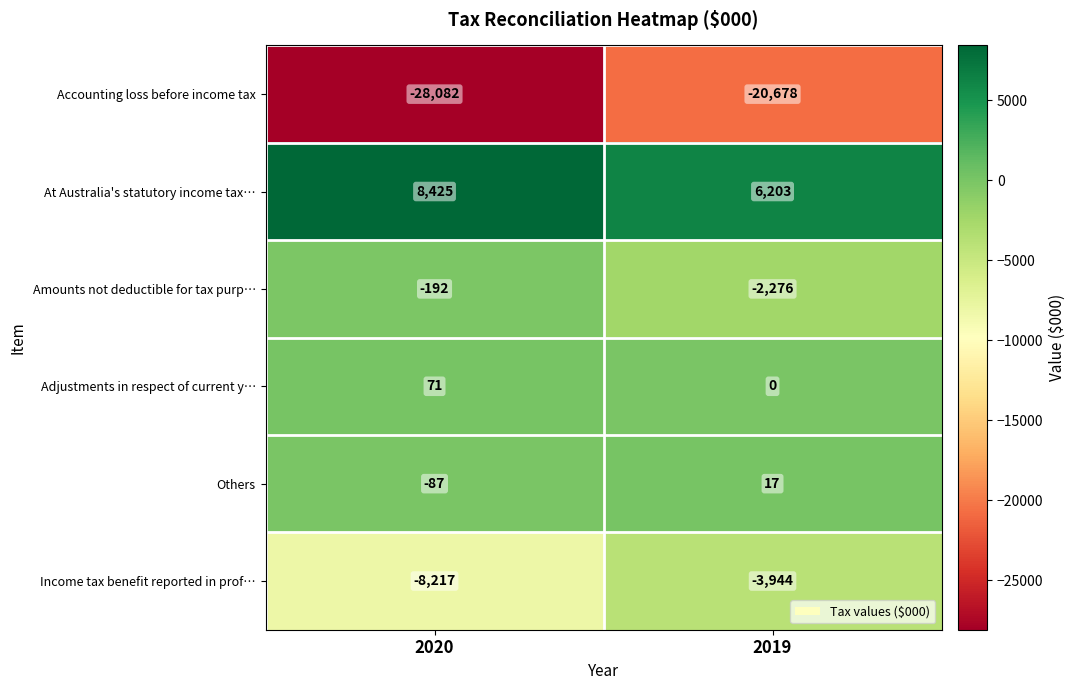

What is the difference between the maximum and minimum values in the At Australia's statutory income tax… series?

2222